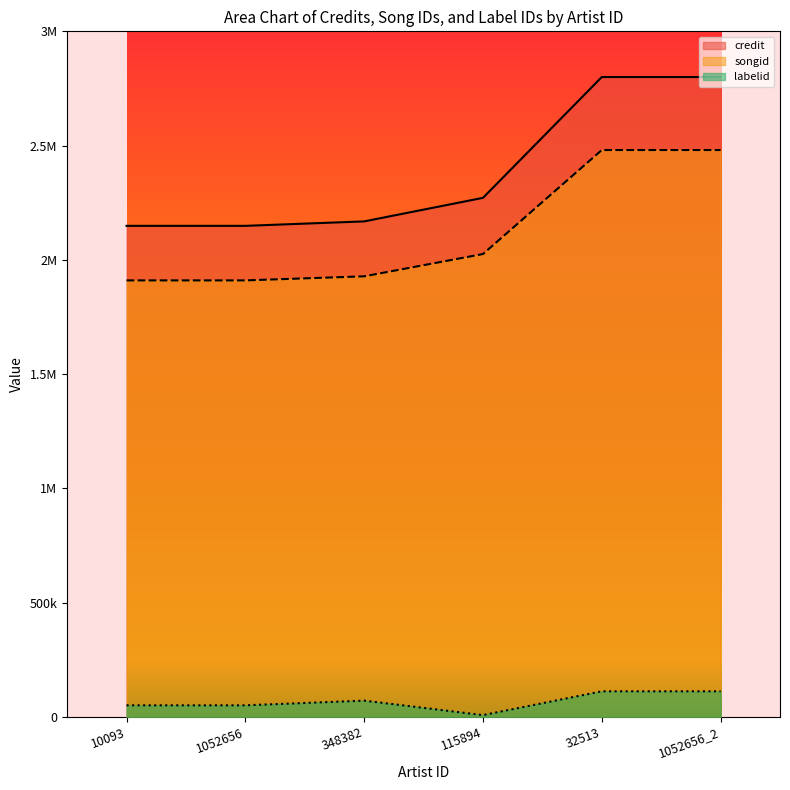

Between 1052656 and 115894, which series saw the biggest shift?

credit